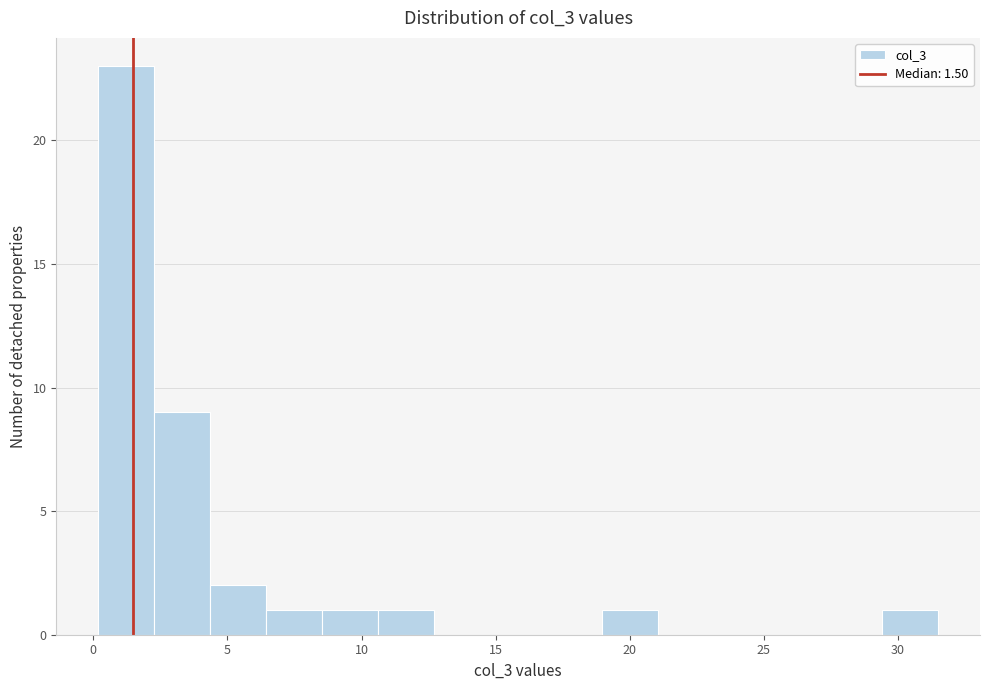

Reading left to right, list every bar in this chart as the range it spans on the x-axis followed by its height. Neither the bar edges nor the heights are printed on the chart, so give them approximately, as read against the axes.

0.0 to 2.5: 23
2.5 to 4.5: 9
4.5 to 6.5: 2
6.5 to 8.5: 1
8.5 to 10.5: 1
10.5 to 12.5: 1
12.5 to 15.0: 0
15.0 to 17.0: 0
17.0 to 19.0: 0
19.0 to 21.0: 1
21.0 to 23.0: 0
23.0 to 25.0: 0
25.0 to 27.5: 0
27.5 to 29.5: 0
29.5 to 31.5: 1